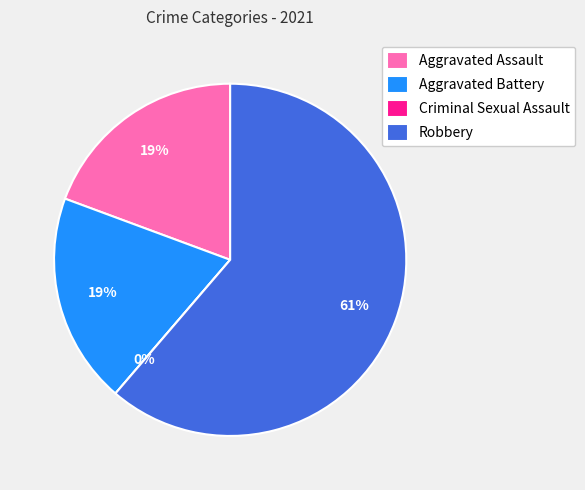

To the nearest percent, what percentage of the pie is Robbery?

61%